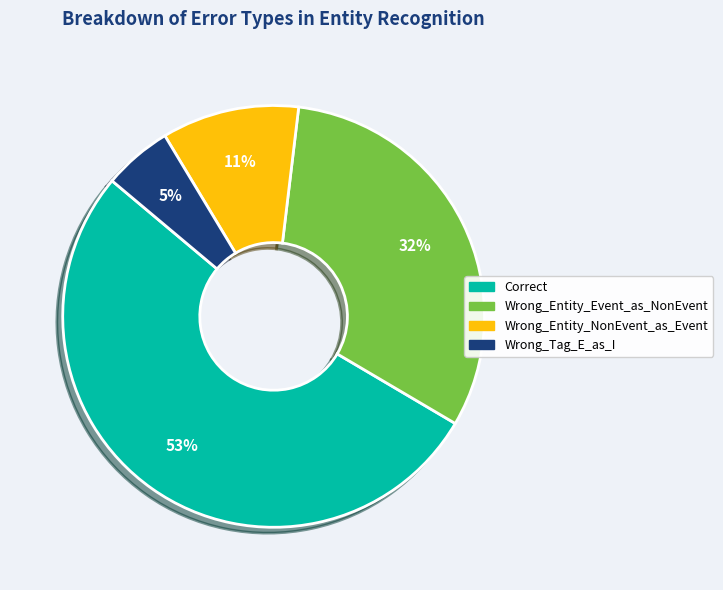

What is the ratio of the value at Wrong_Entity_Event_as_NonEvent to the value at Correct?

0.6